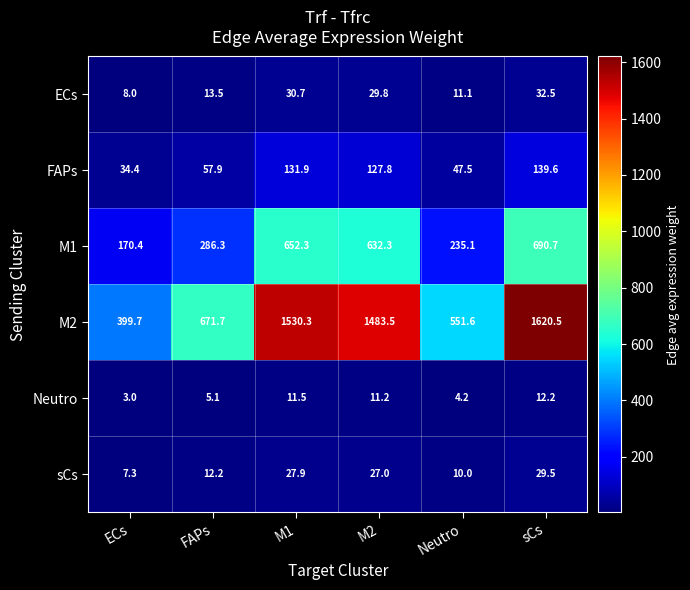

Where is ECs nearest to the value 20?

FAPs